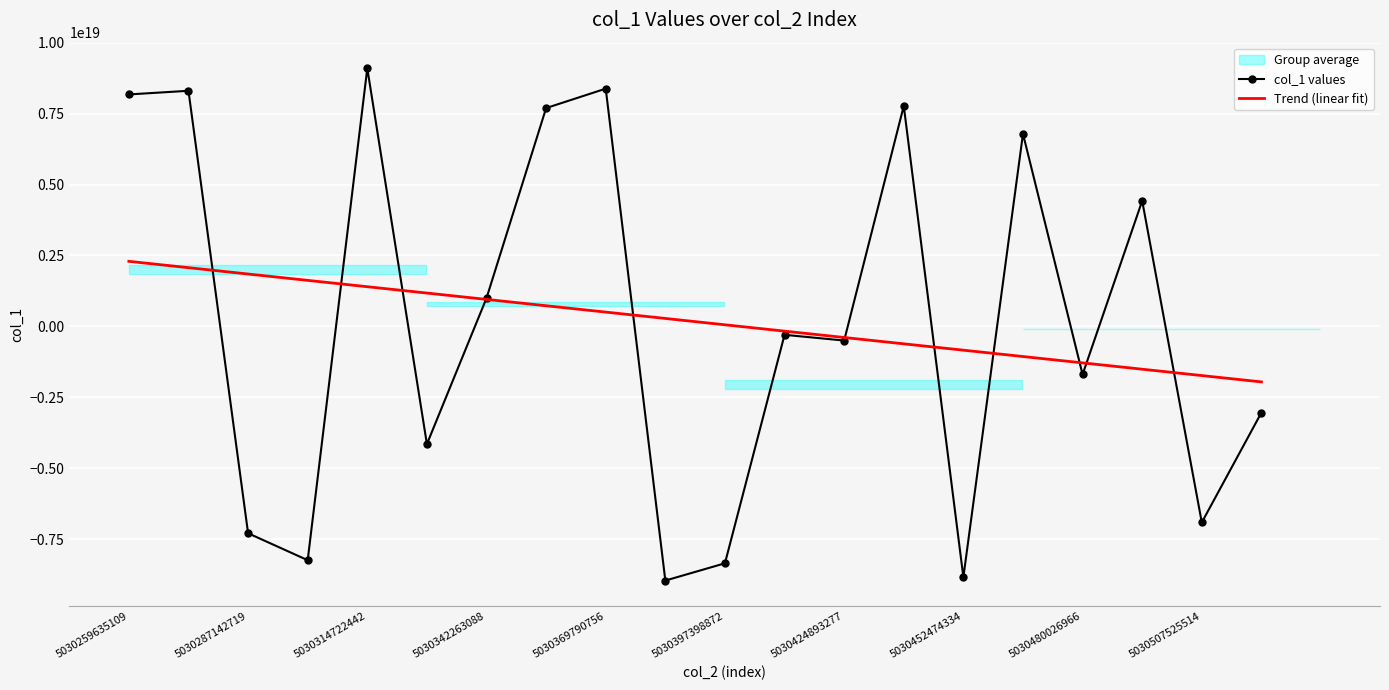

The value of col_1 values at 5030397398872 is -2689599468994789888. True or false?

False